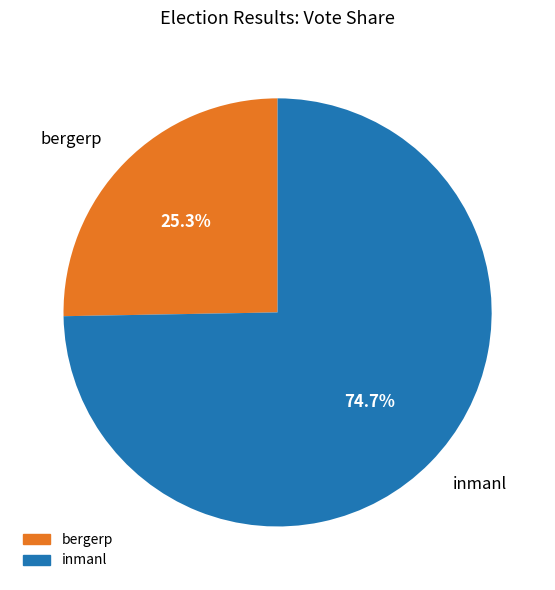

Approximately how many times larger is the value at inmanl compared to bergerp?

3.0